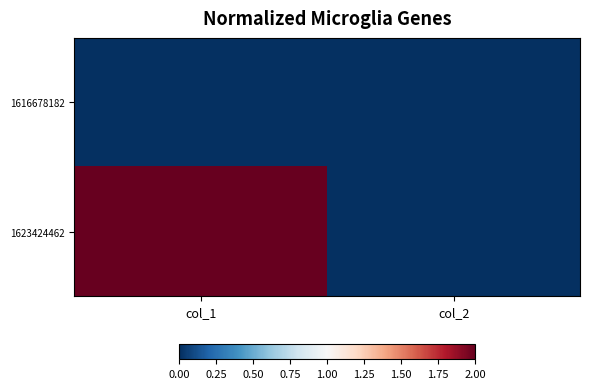

At which category is the sum across all series the highest?

col_1